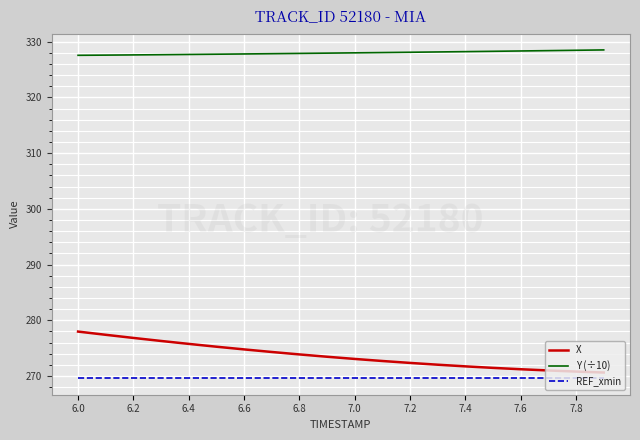

What is the maximum value for X?

278.0